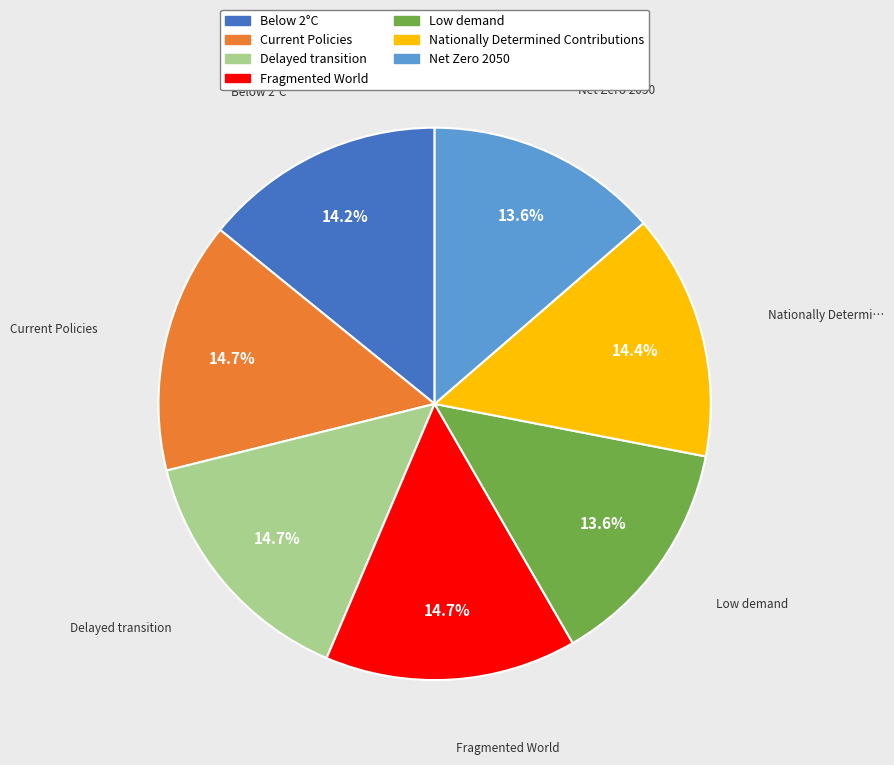

What portion of the pie excludes Below 2°C?

85.8%